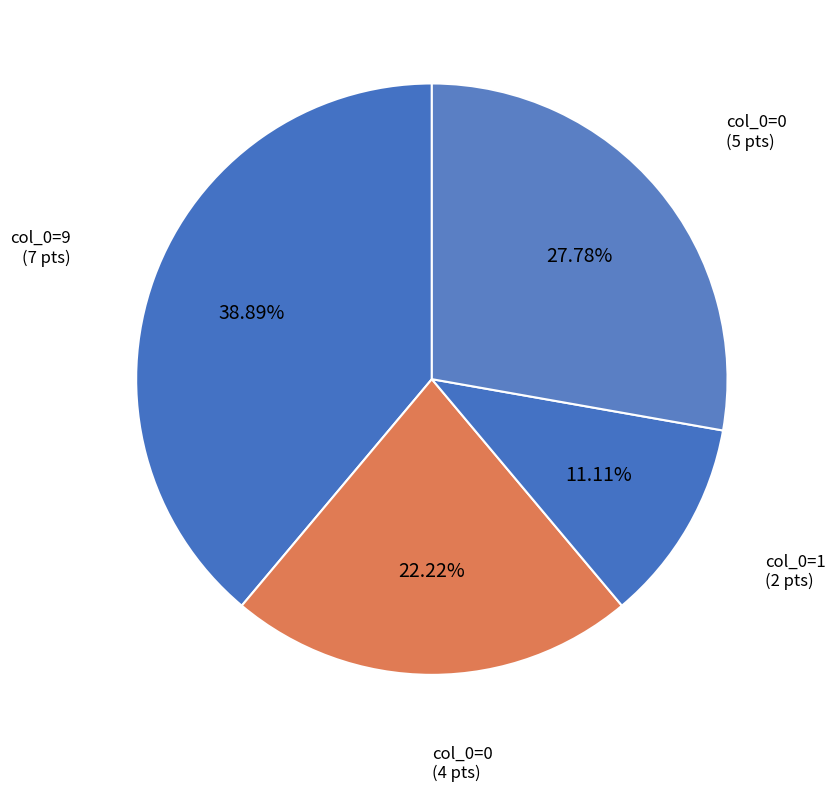

Count the number of slices in the pie.

4